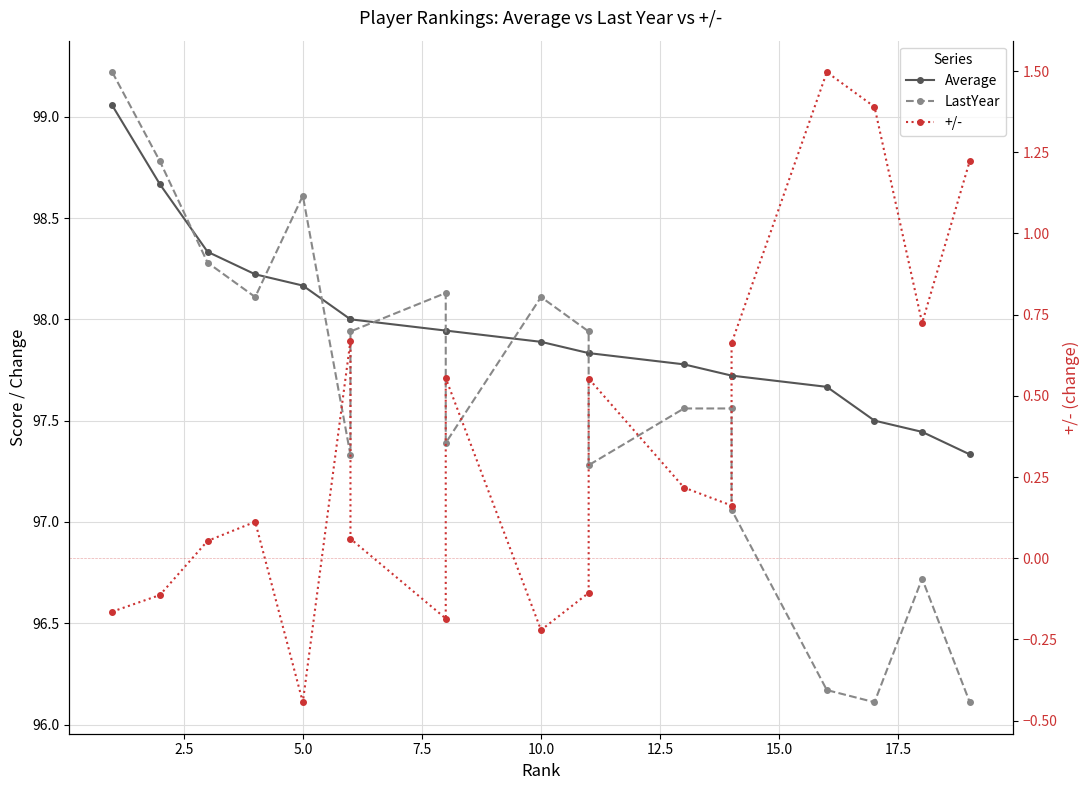

What is the greatest value displayed?

99.2